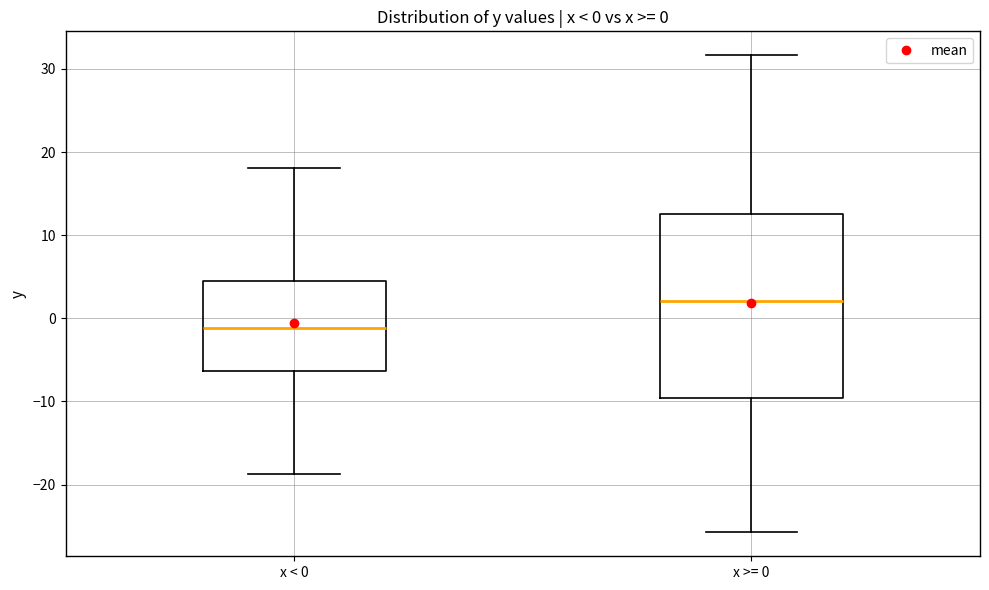

Which box is the tallest, from its lower edge to its upper edge?

x >= 0